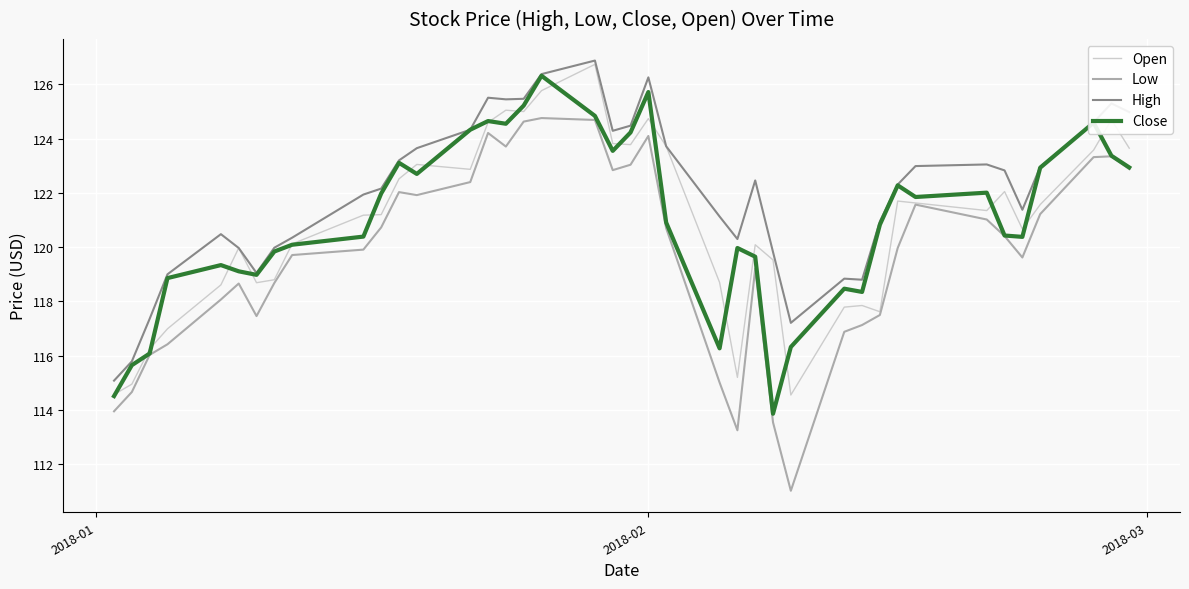

What is the maximum value shown in the chart?

126.9